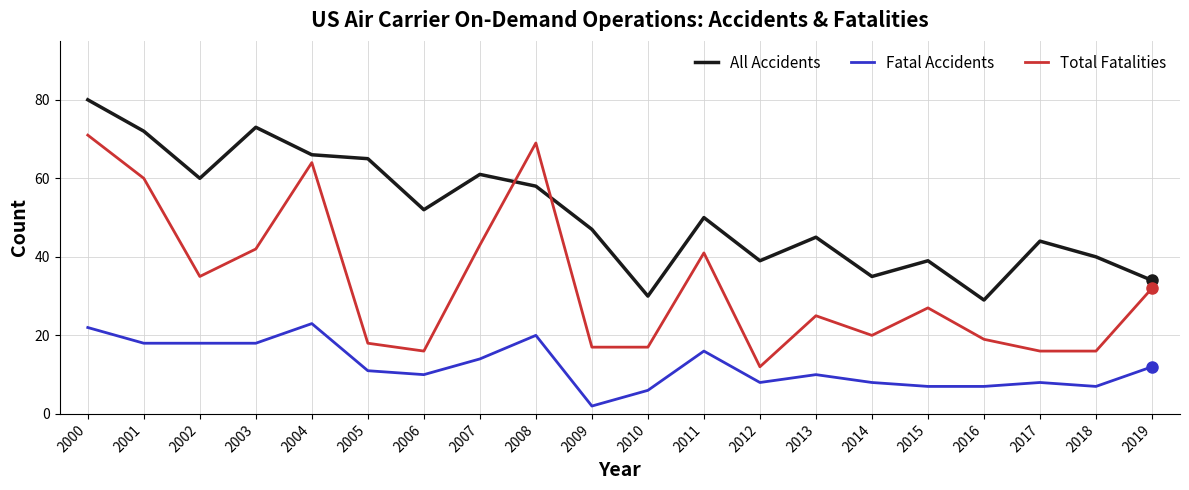

At which label is Fatal Accidents closest to 12?

2019